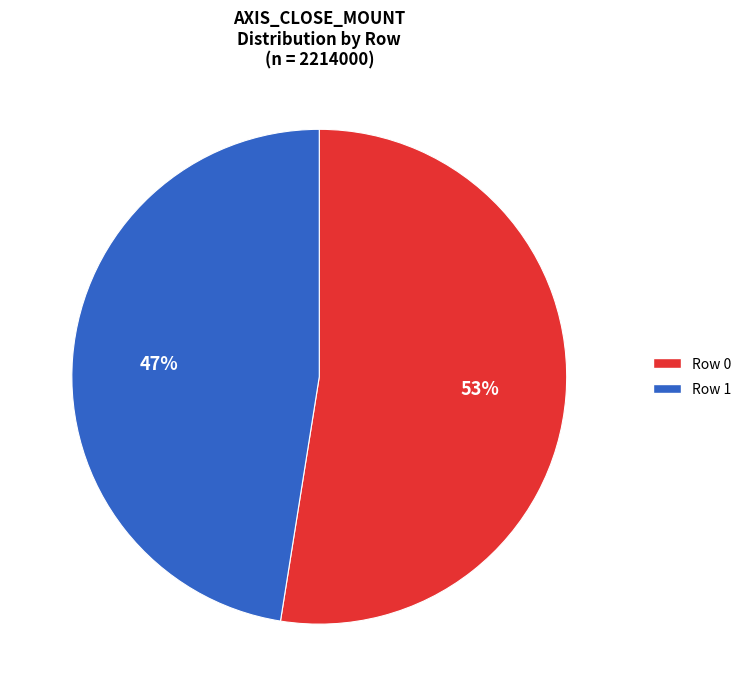

Count the number of slices in the pie.

2